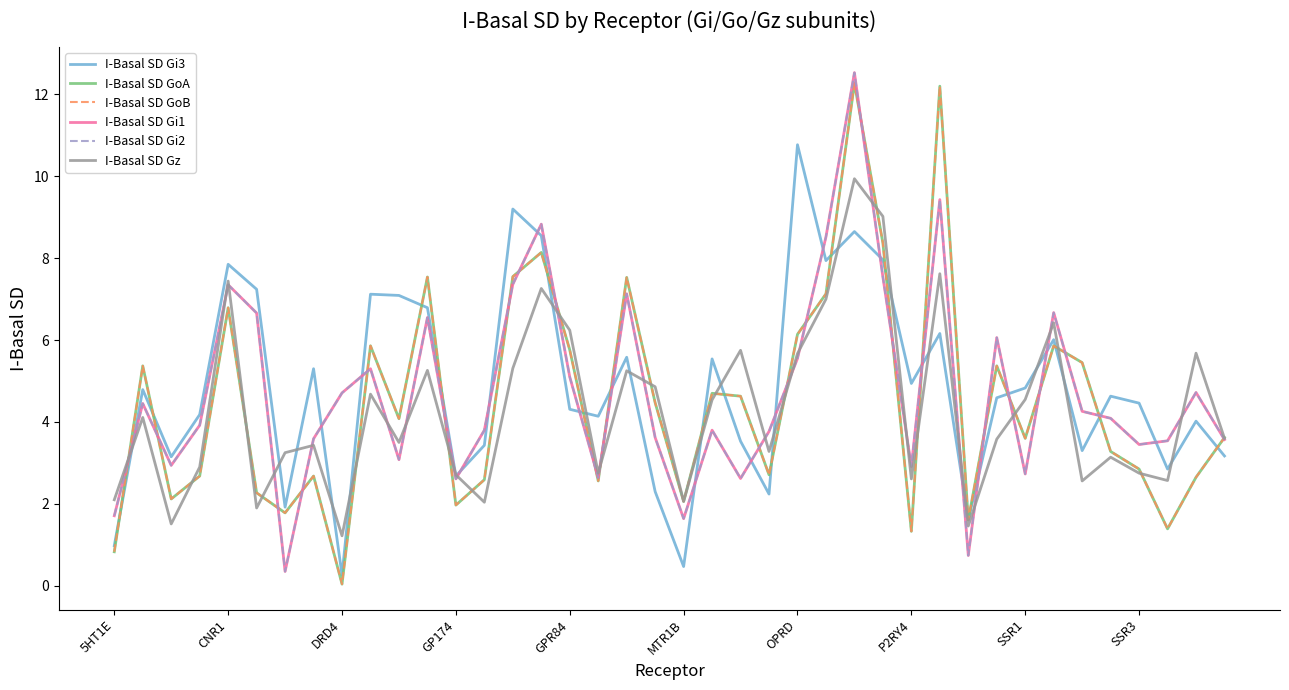

Between which two adjacent categories do I-Basal SD Gz and I-Basal SD GoA first intersect?

5HT1E and CNR1